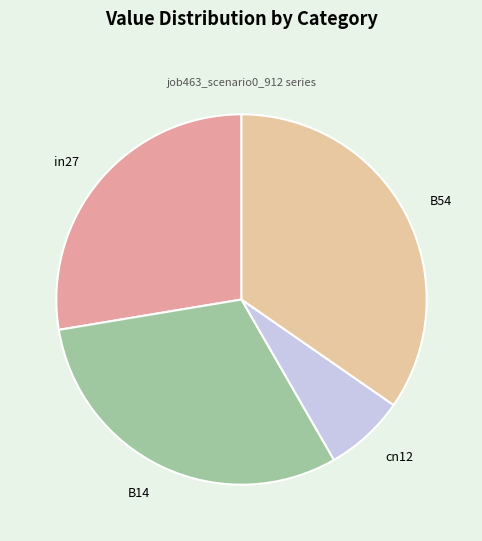

The in27 slice represents 34% of the pie. True or false?

False